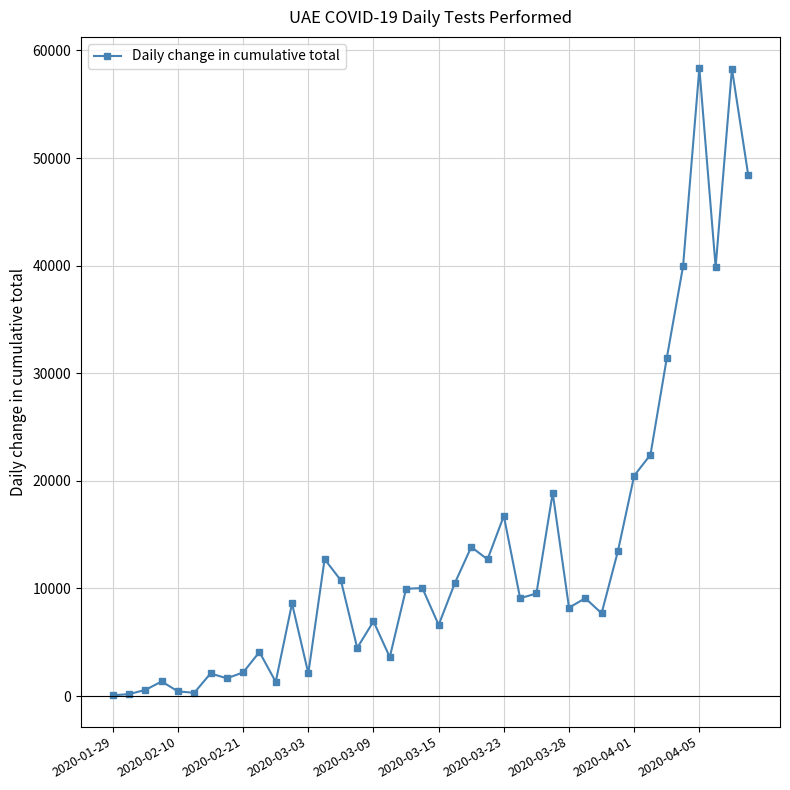

Does the chart have visible grid lines?

Yes